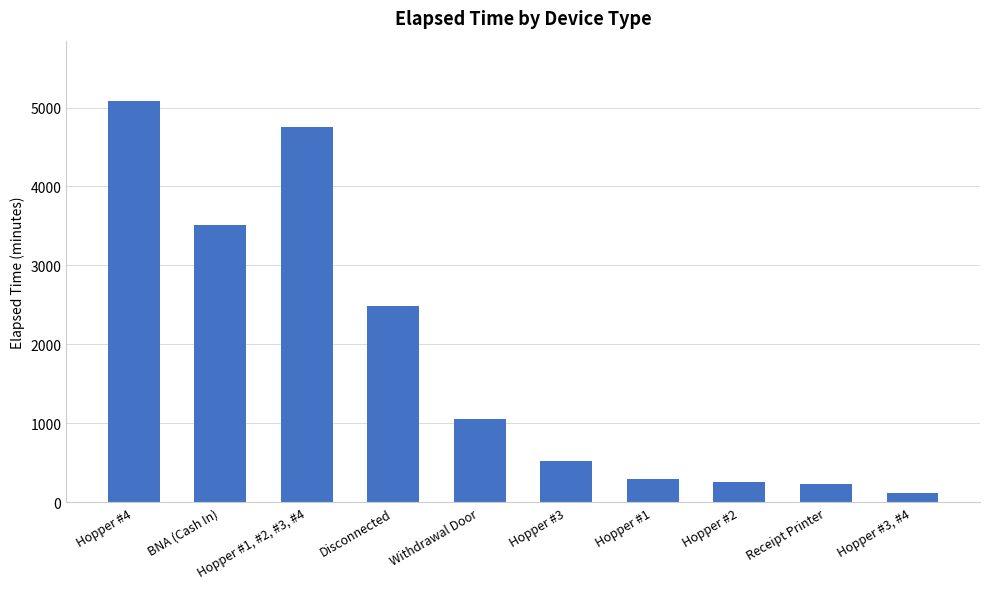

Does the chart contain any negative values?

No